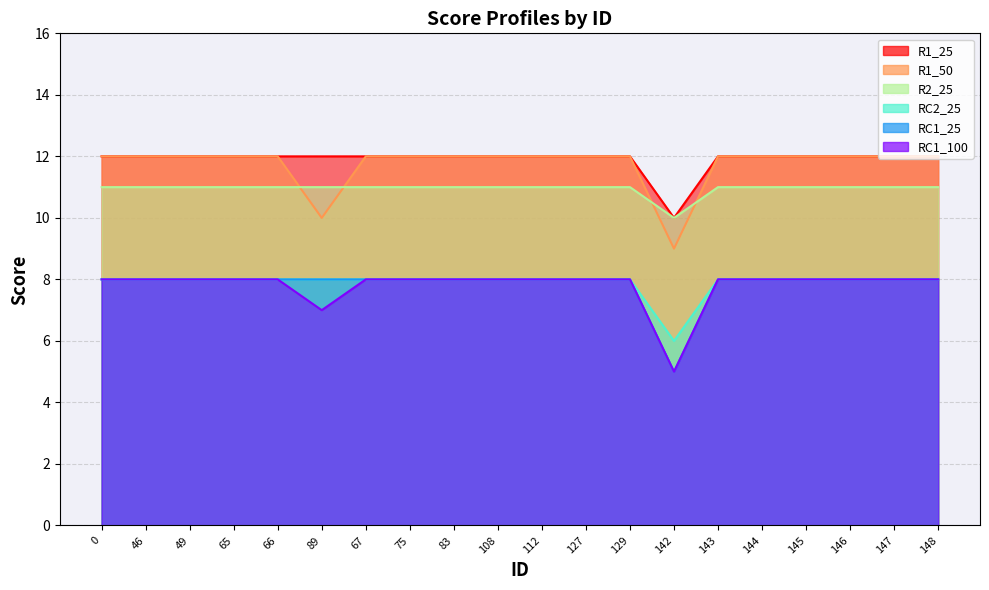

What is the sum of all R1_25 values?

219